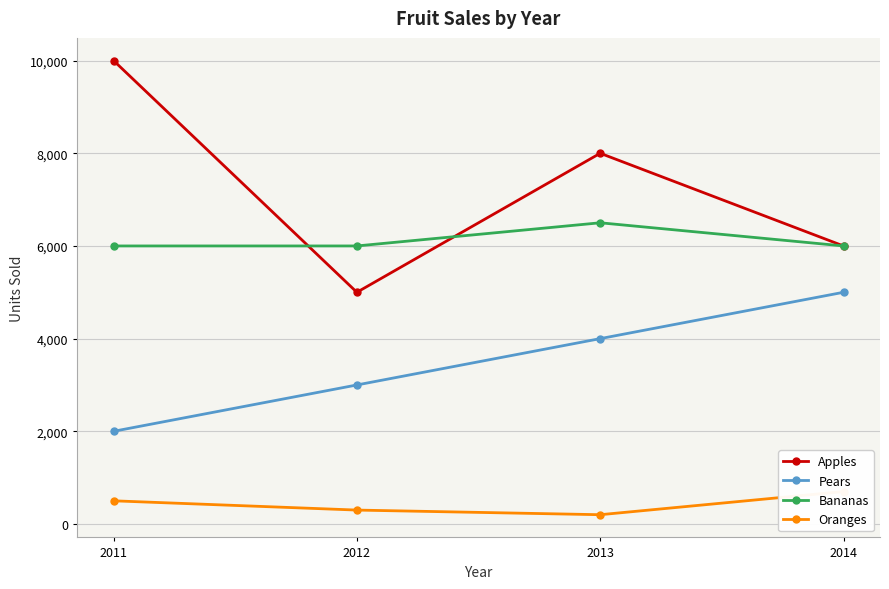

At which category is the sum across all series the highest?

2013